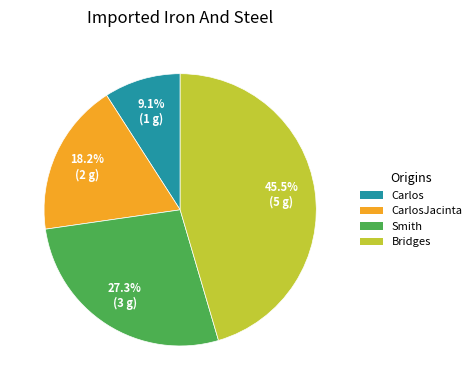

How many segments does this pie chart have?

4